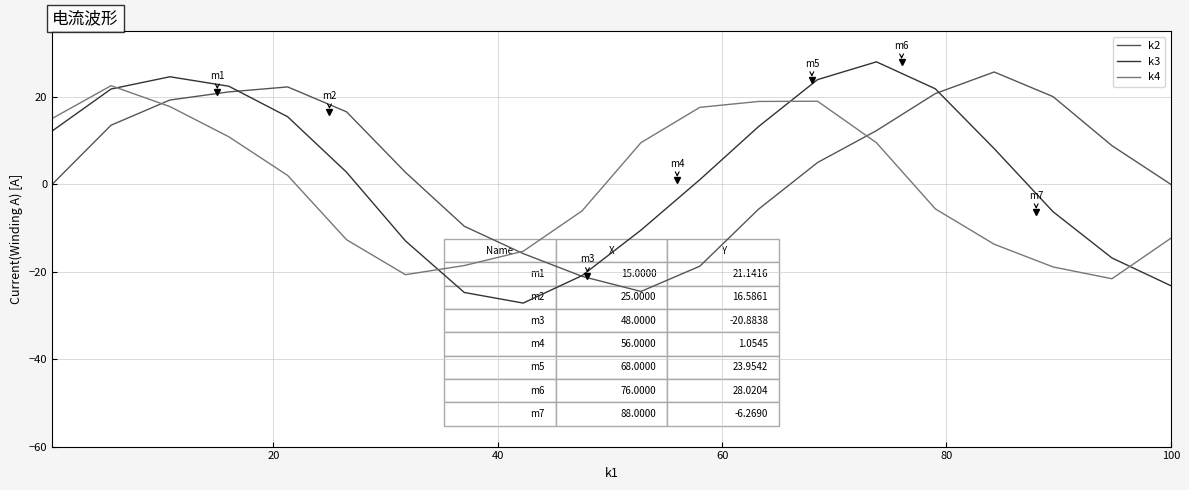

What is the lowest value of the k2 series?

-24.5